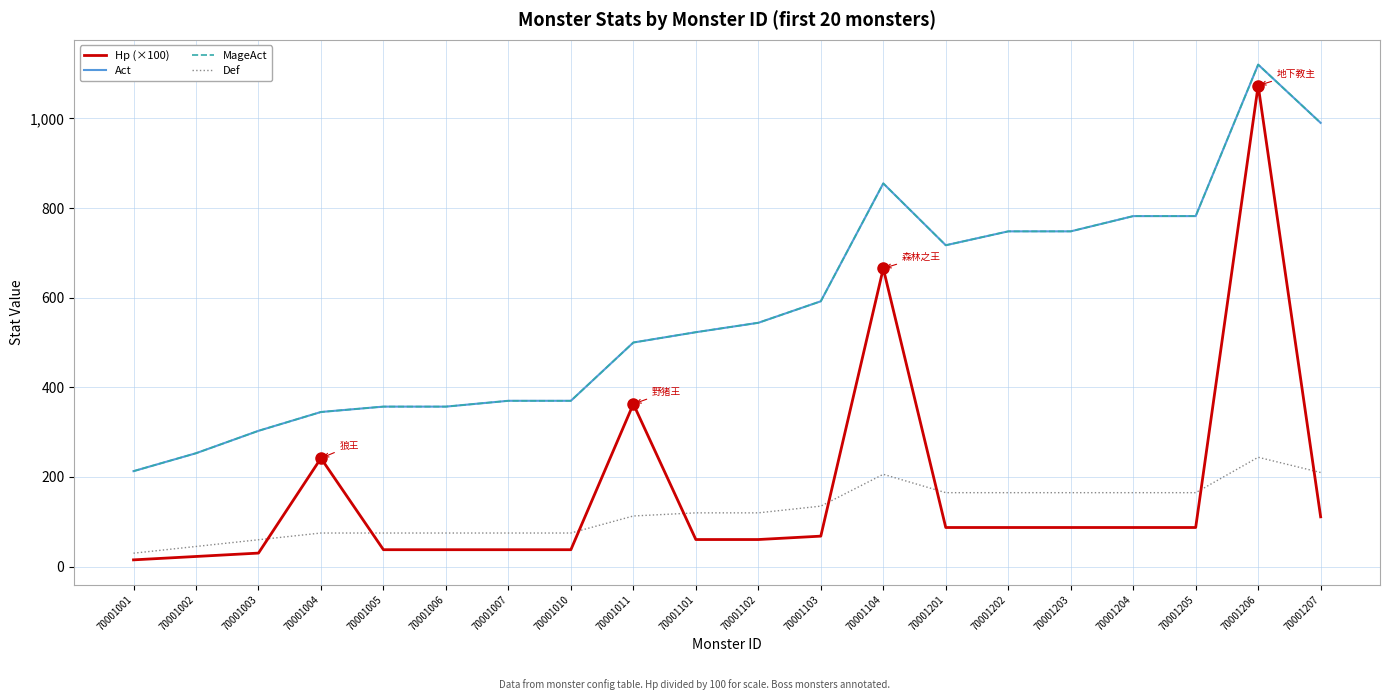

What is the value of the Def point at the 5th from the left?

75.0